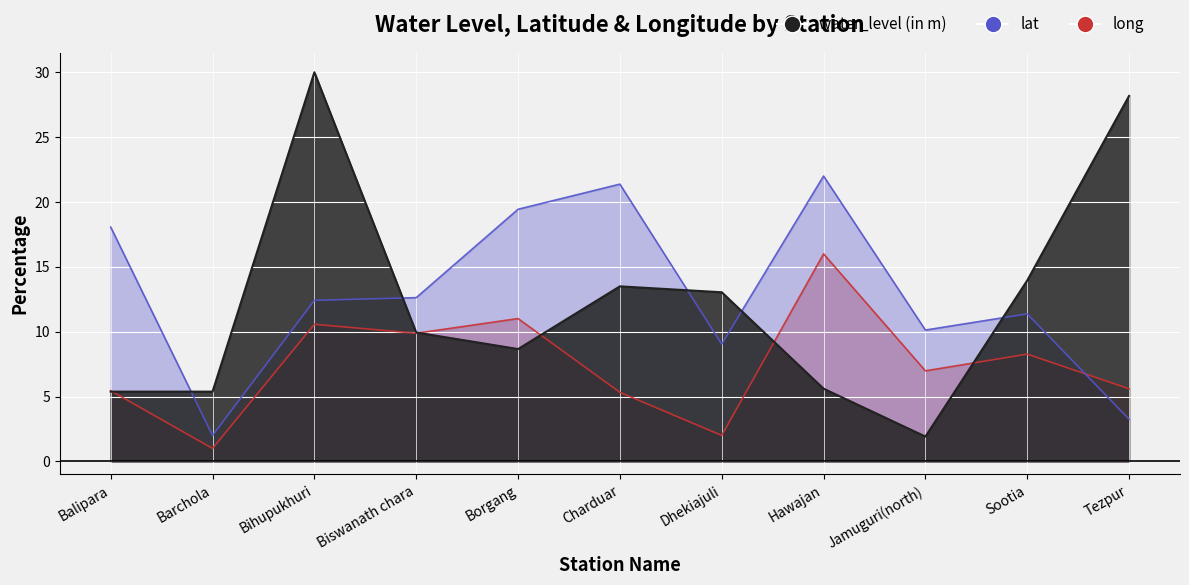

True or false: long and lat cross at least once.

True